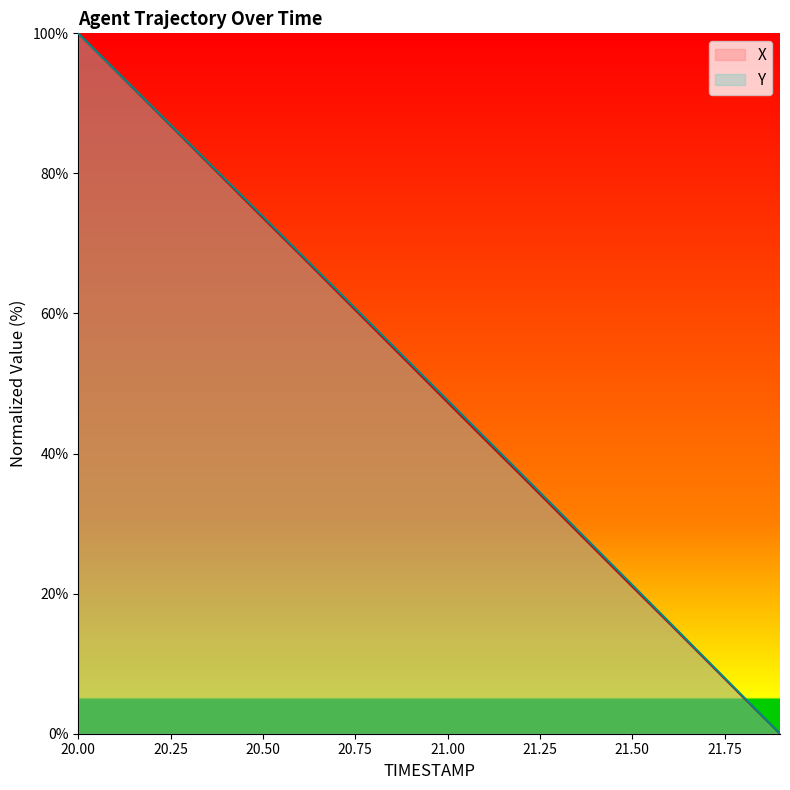

What is the average value of the Y series?

50.1